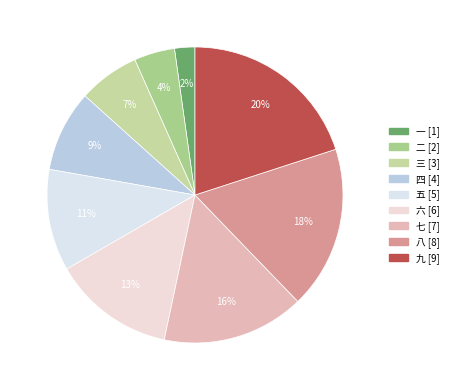

Which category has the biggest portion of the pie?

九